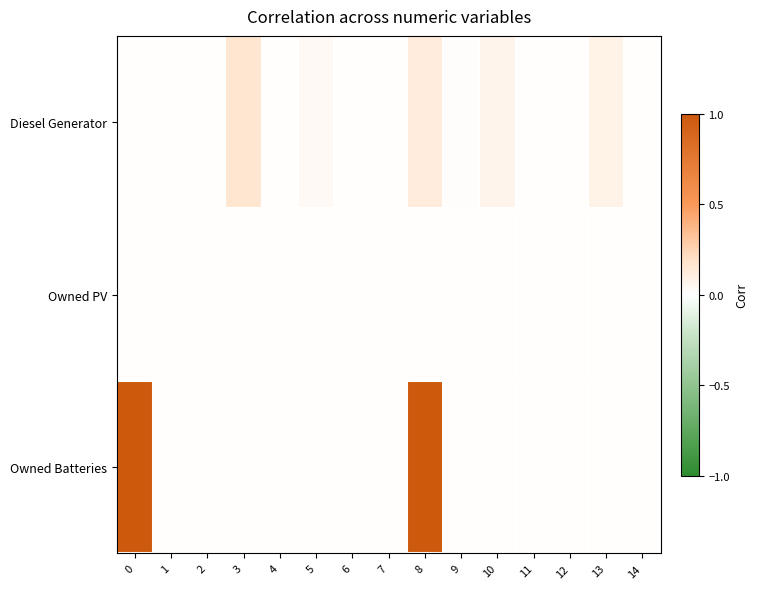

List the series in order of their overall mean, lowest first.

Owned PV, Diesel Generator, Owned Batteries